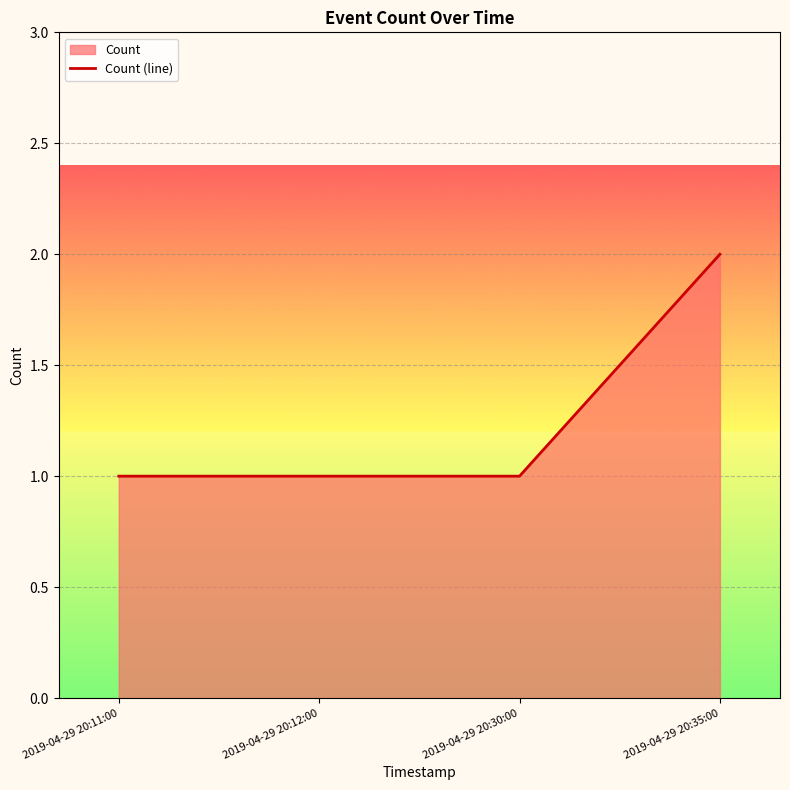

Between 2019-04-29 20:35:00 and 2019-04-29 20:12:00, which is larger?

2019-04-29 20:35:00